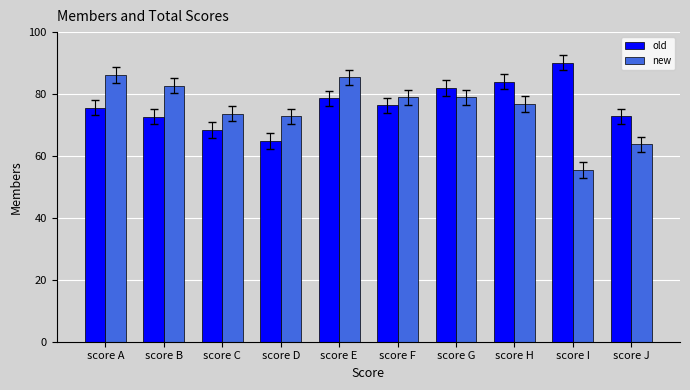

Read the new value at score E.

85.4